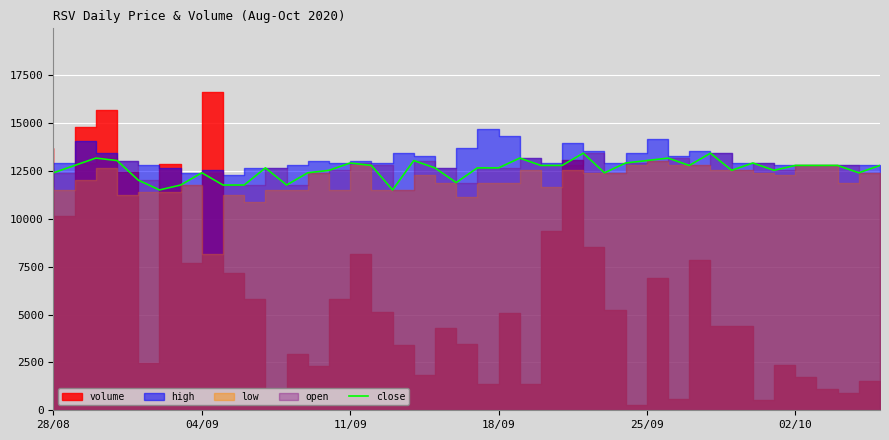

What is the difference between the values at 34 and 22?

639.2